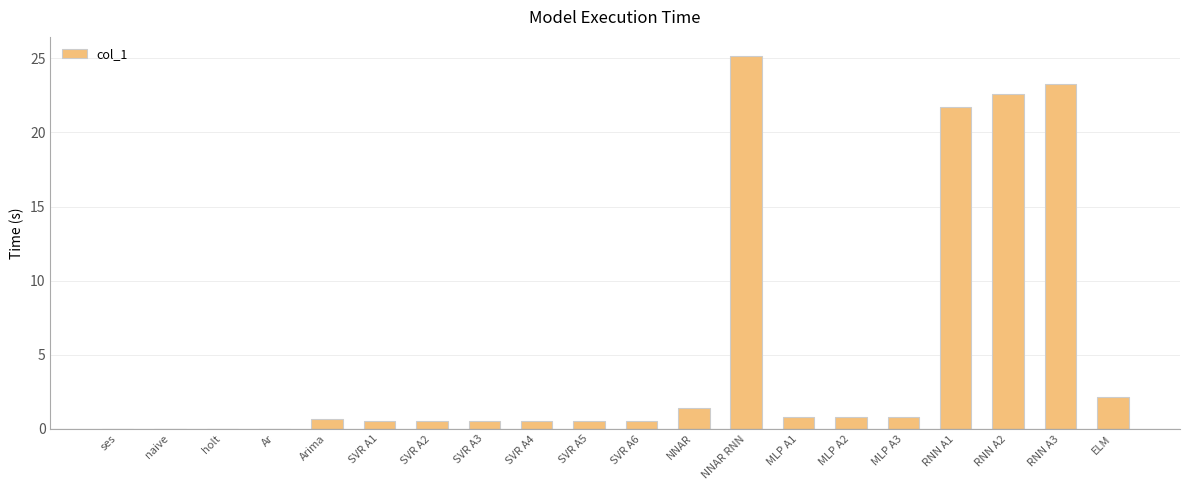

True or false: the data shows 2.1 at ELM.

True